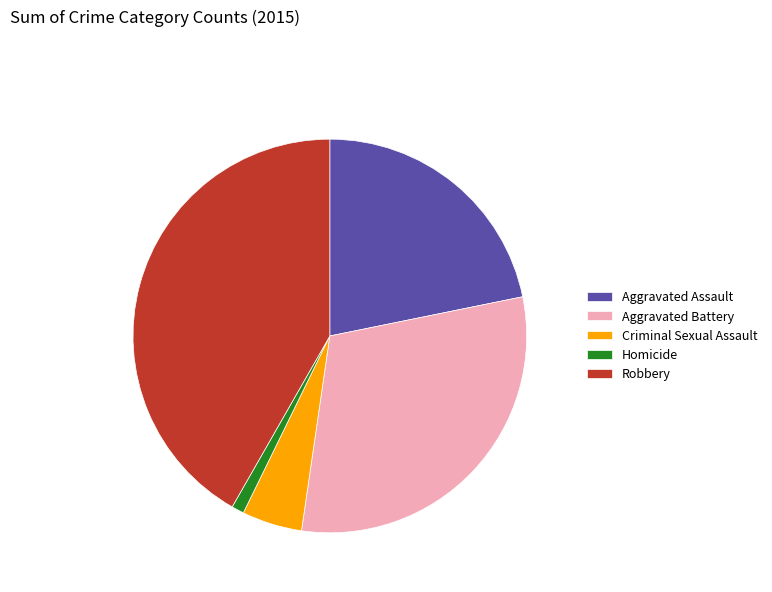

Which has a higher value, Criminal Sexual Assault or Robbery?

Robbery